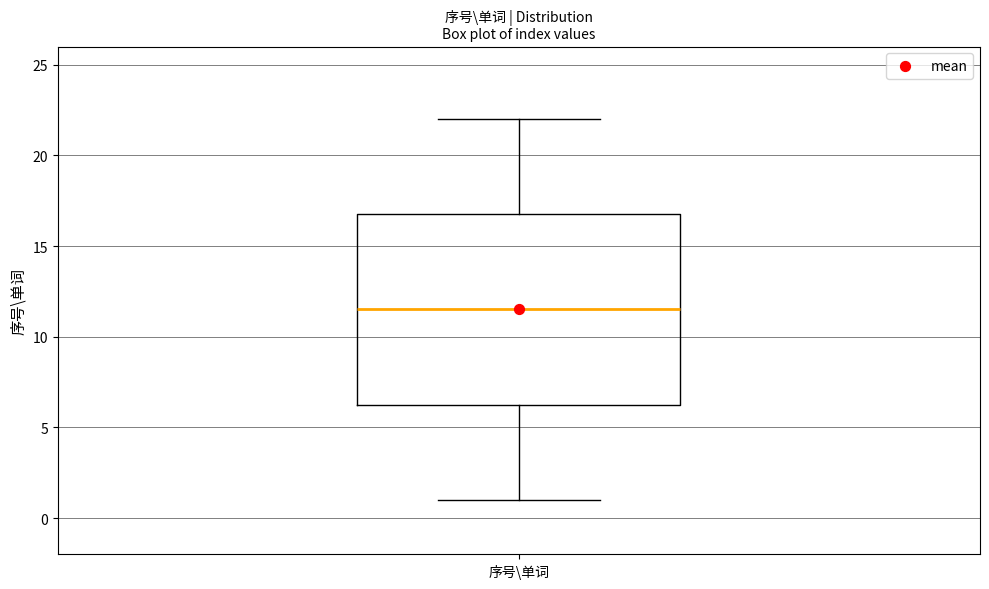

Read this box plot against the y-axis: the position of the median line, the range covered by the box, and the ends of both whiskers. The values are not printed on the chart, so give them approximately, as read against the axis.

median 11.5, box 6.5 to 17.0, whiskers 1.0 to 22.0